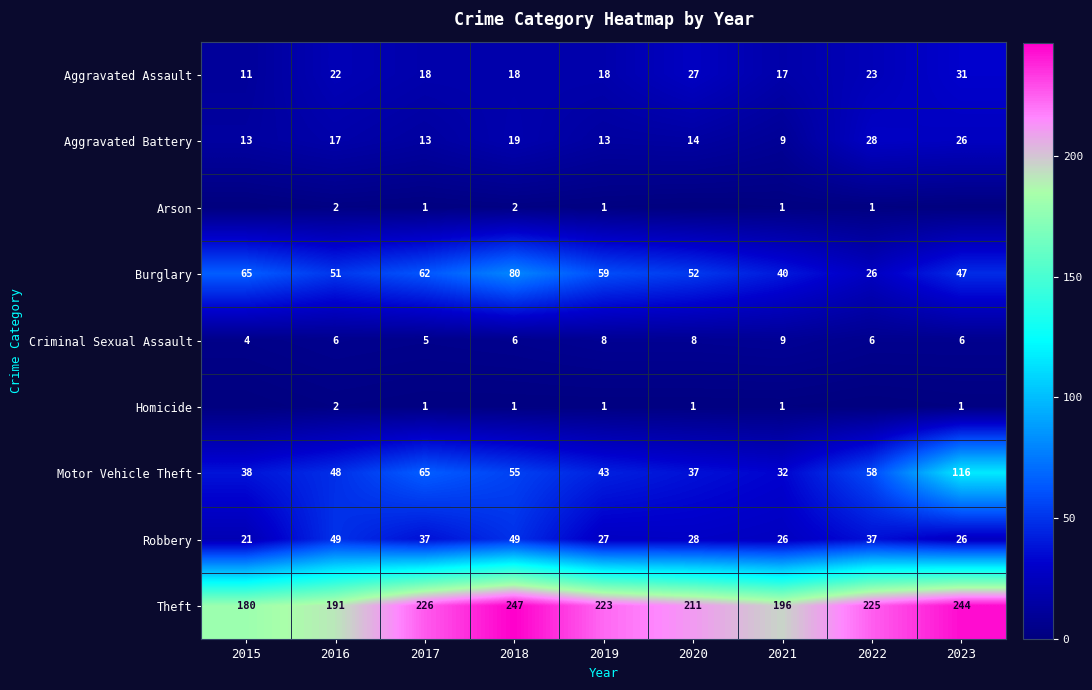

What is the average value of the Aggravated Battery series?

17